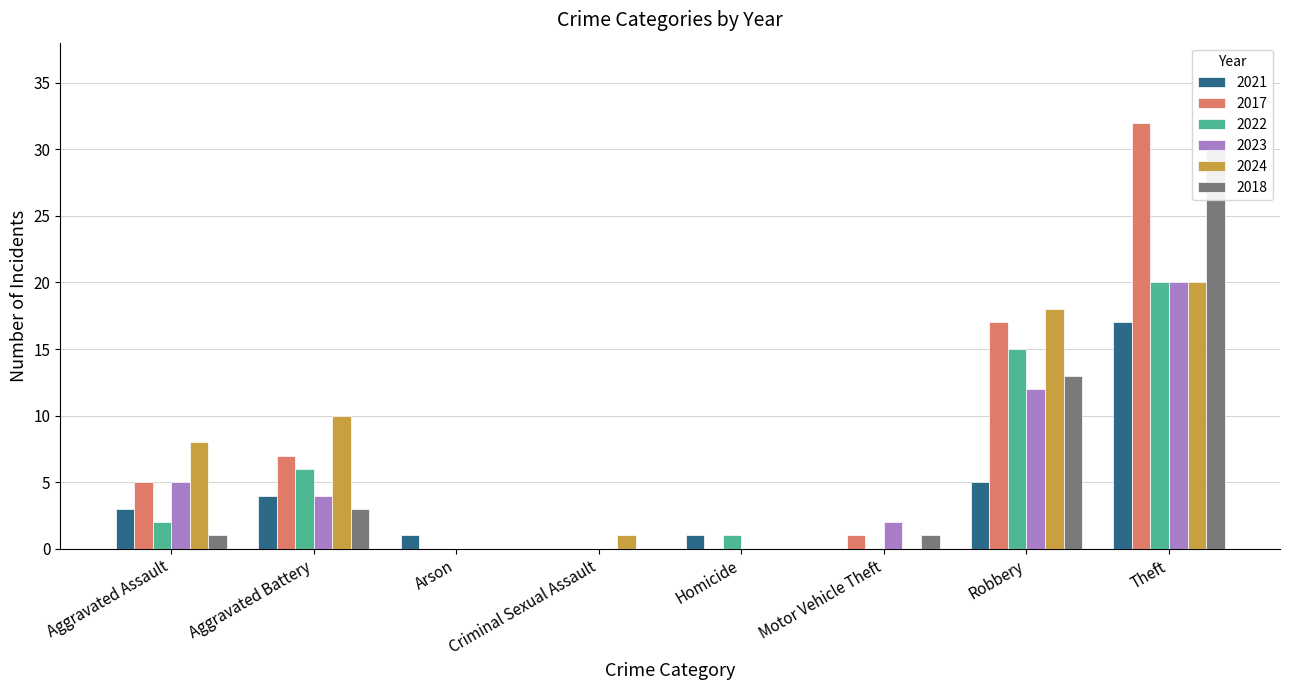

What is the average value of the 2017 series?

8